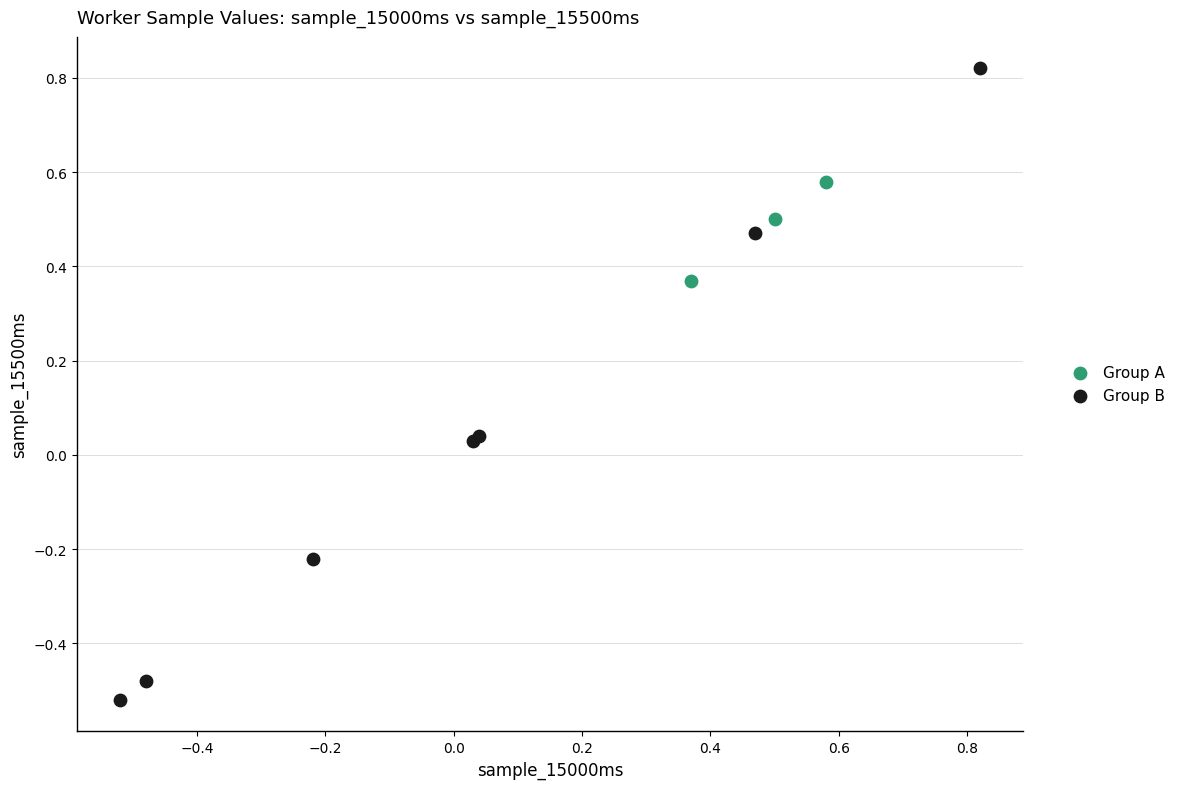

Which series has the largest Y range (max minus min)?

Group B